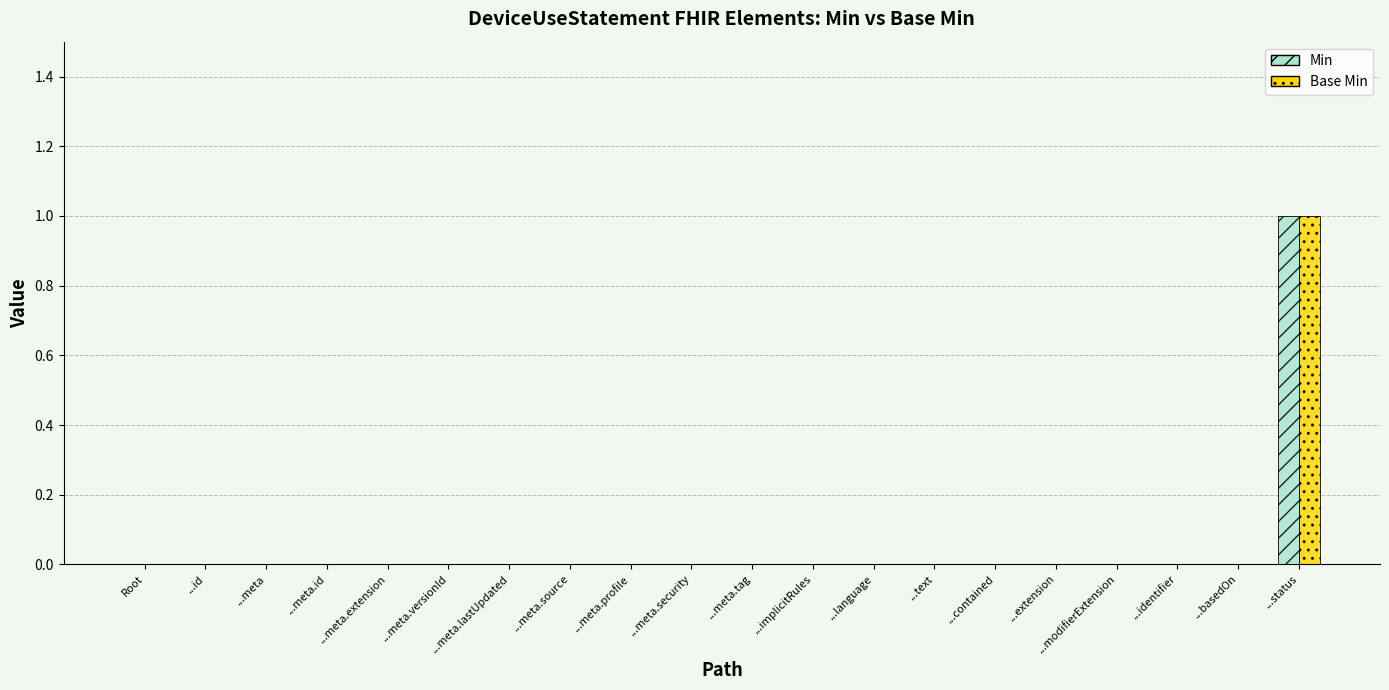

Reading right to left, list all the values displayed in this chart.

Min: ...status=1	...basedOn=0	...identifier=0	...modifierExtension=0	...extension=0	...contained=0	...text=0	...language=0	...implicitRules=0	...meta.tag=0	...meta.security=0	...meta.profile=0	...meta.source=0	...meta.lastUpdated=0	...meta.versionId=0	...meta.extension=0	...meta.id=0	...meta=0	...id=0	Root=0
Base Min: ...status=1	...basedOn=0	...identifier=0	...modifierExtension=0	...extension=0	...contained=0	...text=0	...language=0	...implicitRules=0	...meta.tag=0	...meta.security=0	...meta.profile=0	...meta.source=0	...meta.lastUpdated=0	...meta.versionId=0	...meta.extension=0	...meta.id=0	...meta=0	...id=0	Root=0